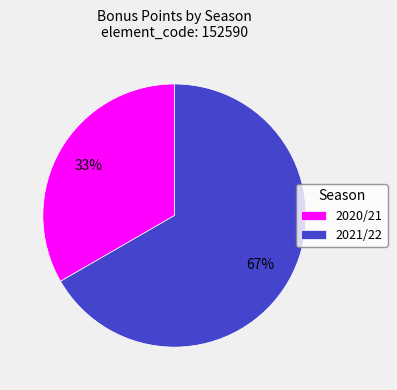

Count the number of slices in the pie.

2